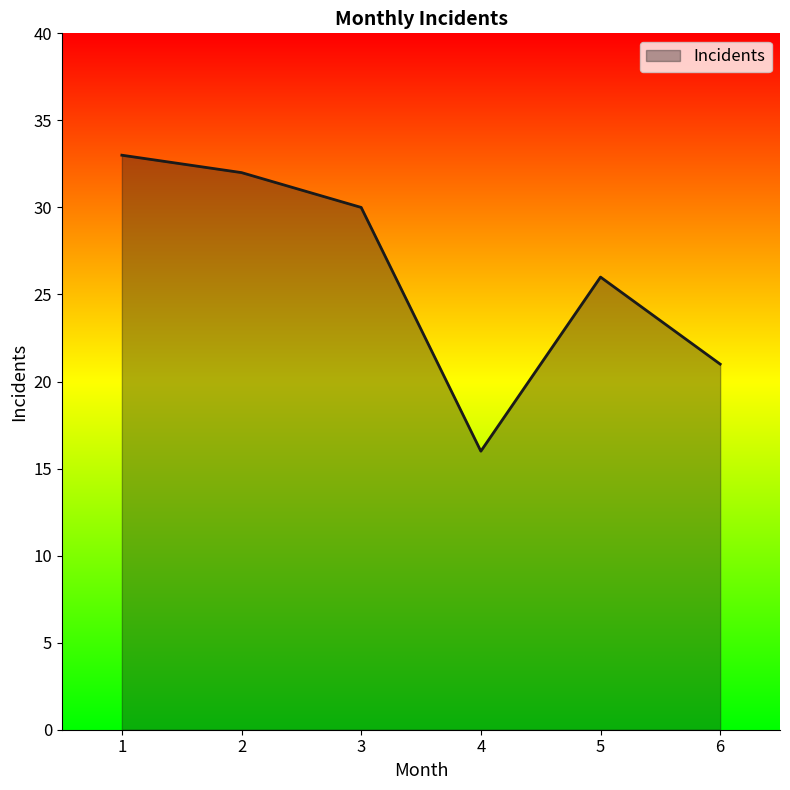

Reading left to right, transcribe all the data shown in this chart.

1=33	2=32	3=30	4=16	5=26	6=21